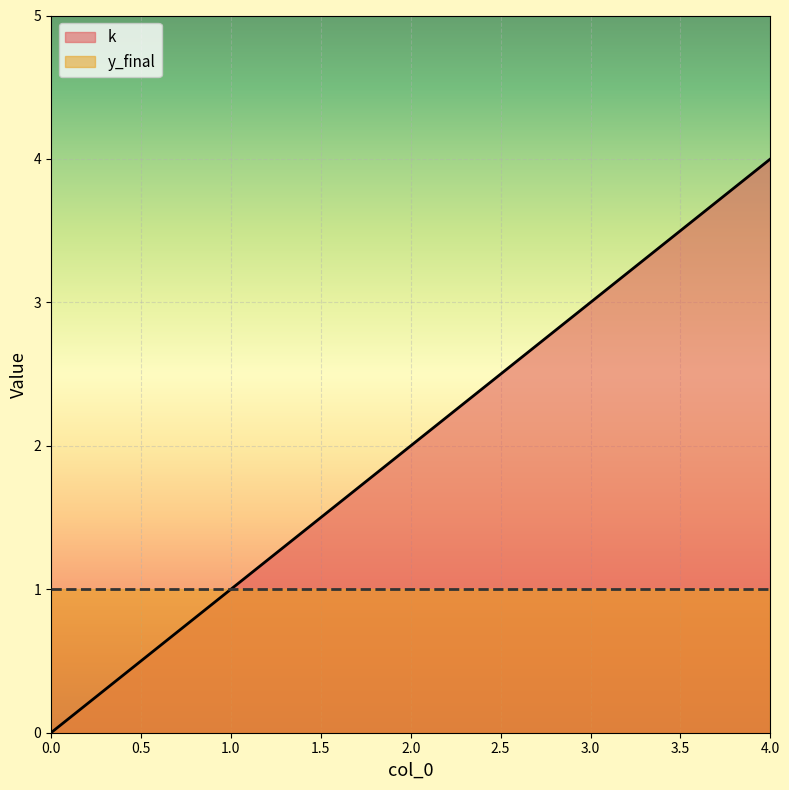

The chart shows a value of 1 at 1. True or false?

False